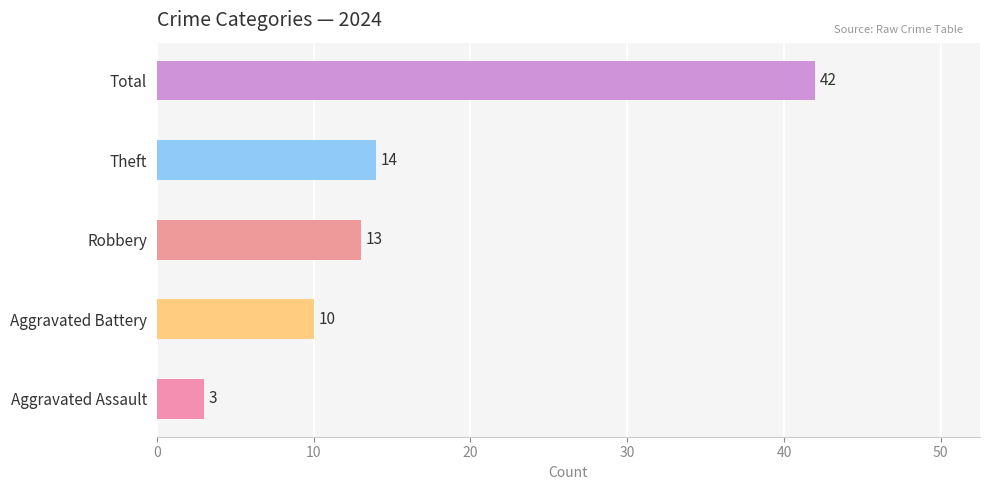

The chart shows a value of 14 at Theft. True or false?

True